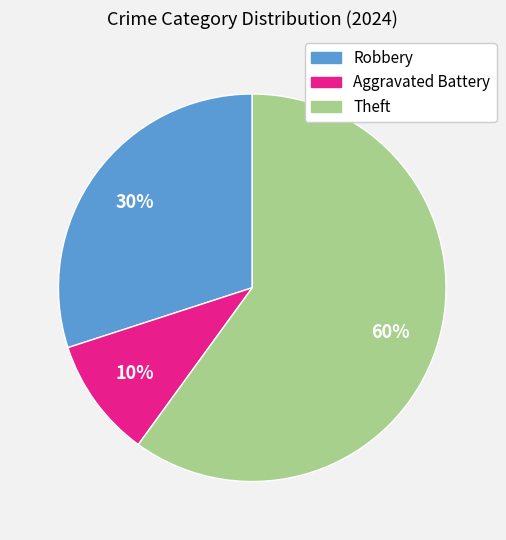

To the nearest percent, what portion does Theft represent?

60%